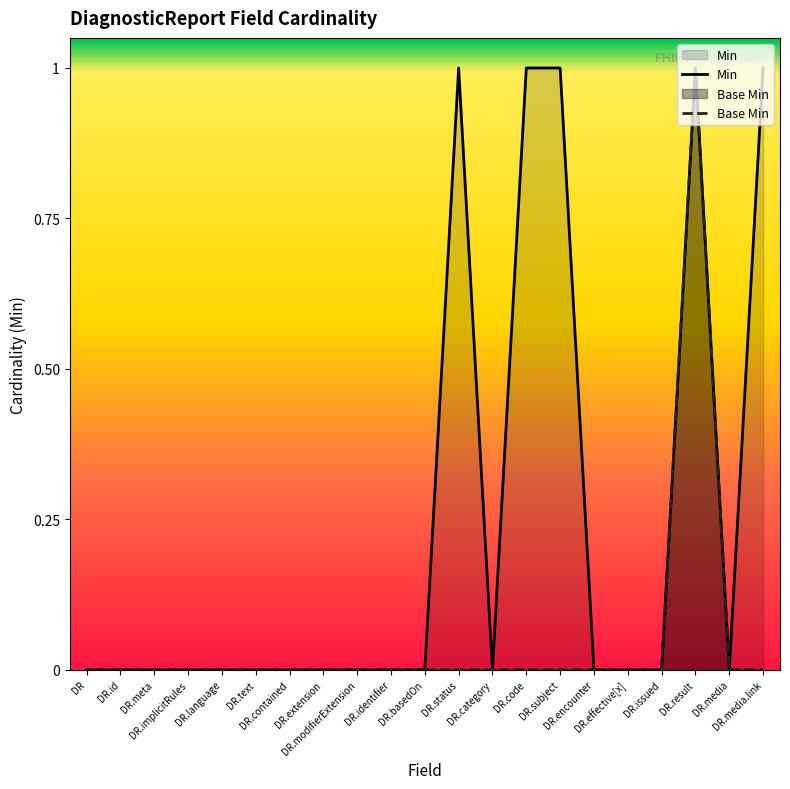

Which category has the highest value in the Base Min series?

DR.result